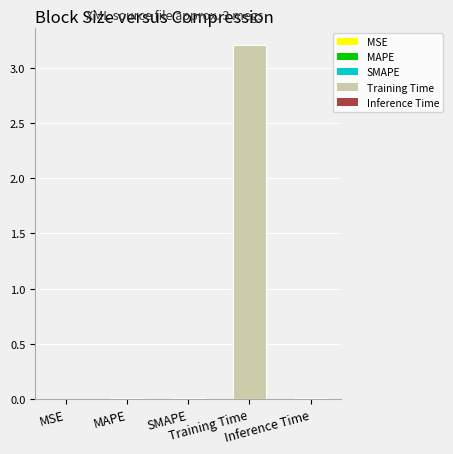

Count the number of data series in this chart.

1